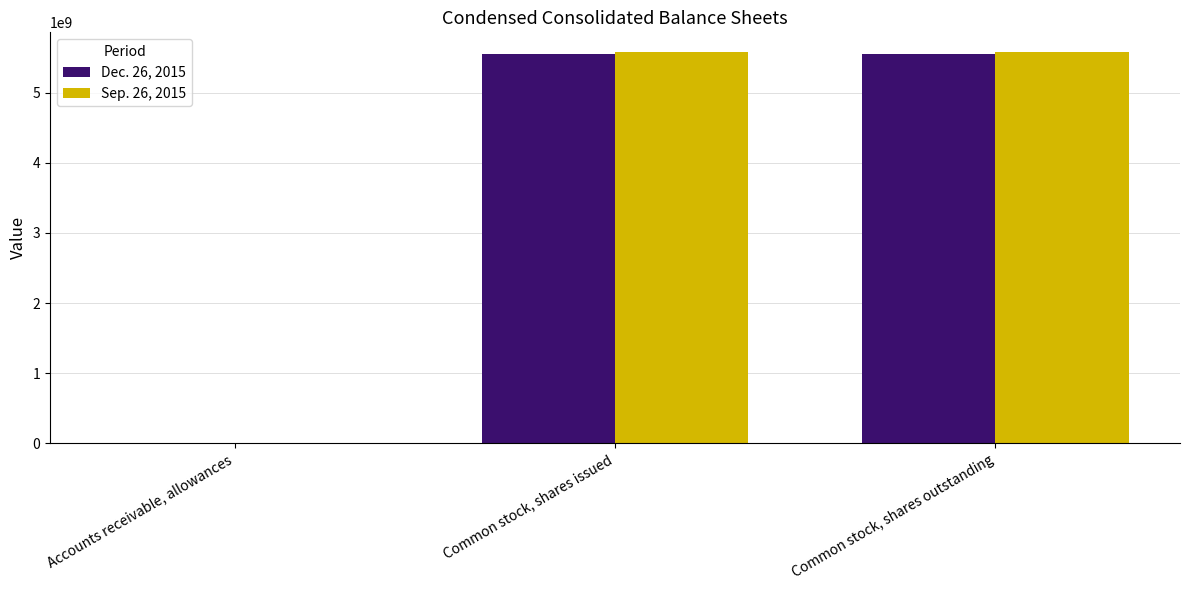

What is the total value across all series at Common stock, shares outstanding?

11123240000